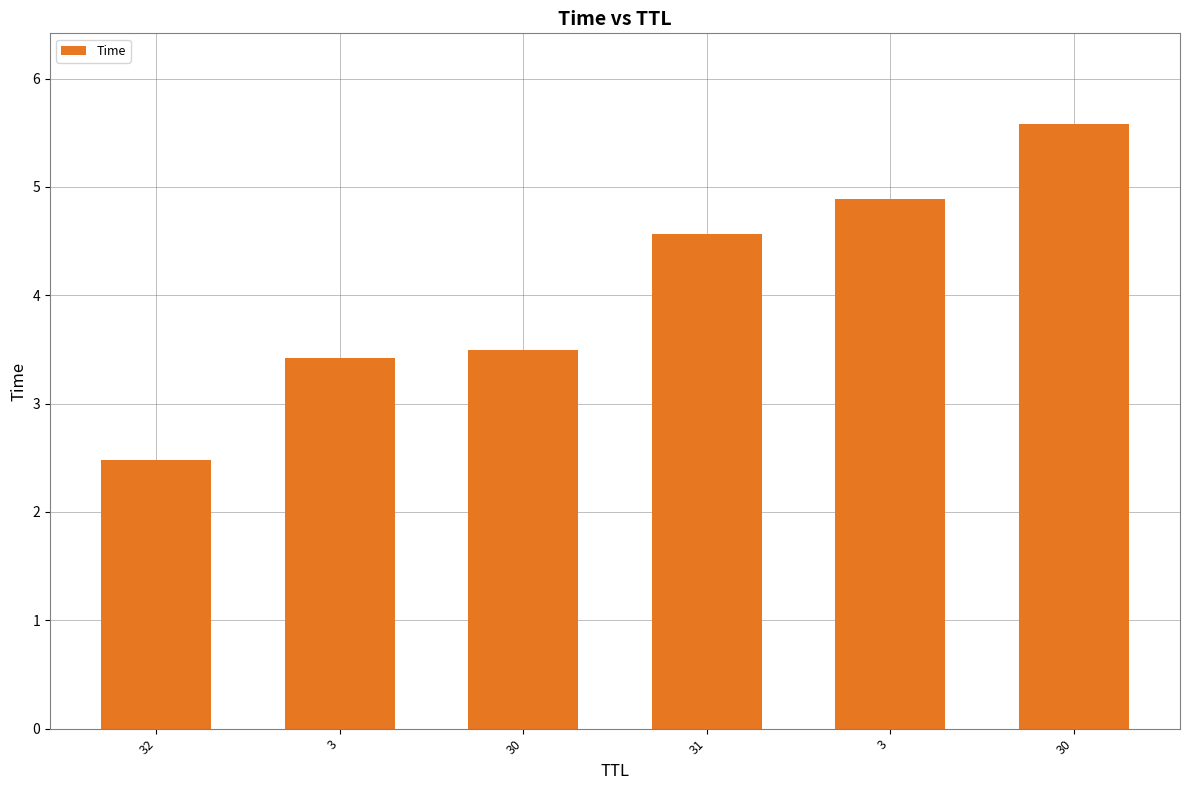

Between 30 and 3, which is larger?

3